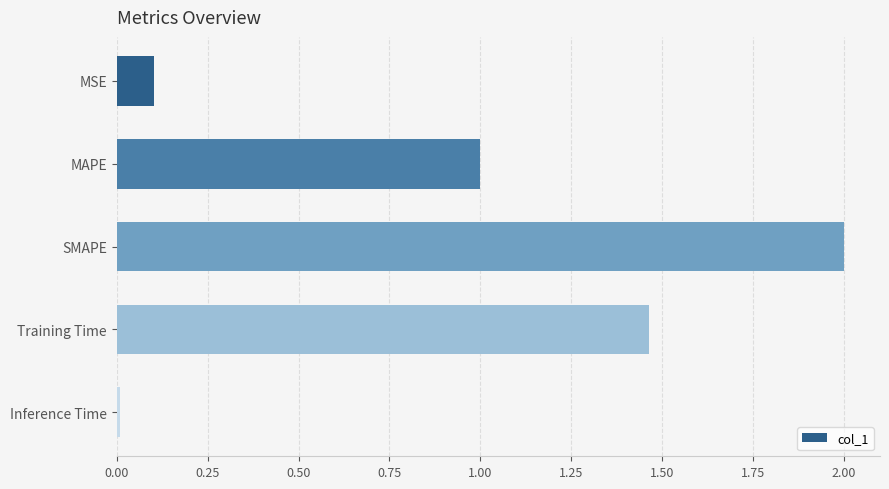

Which has a higher value, Inference Time or Training Time?

Training Time